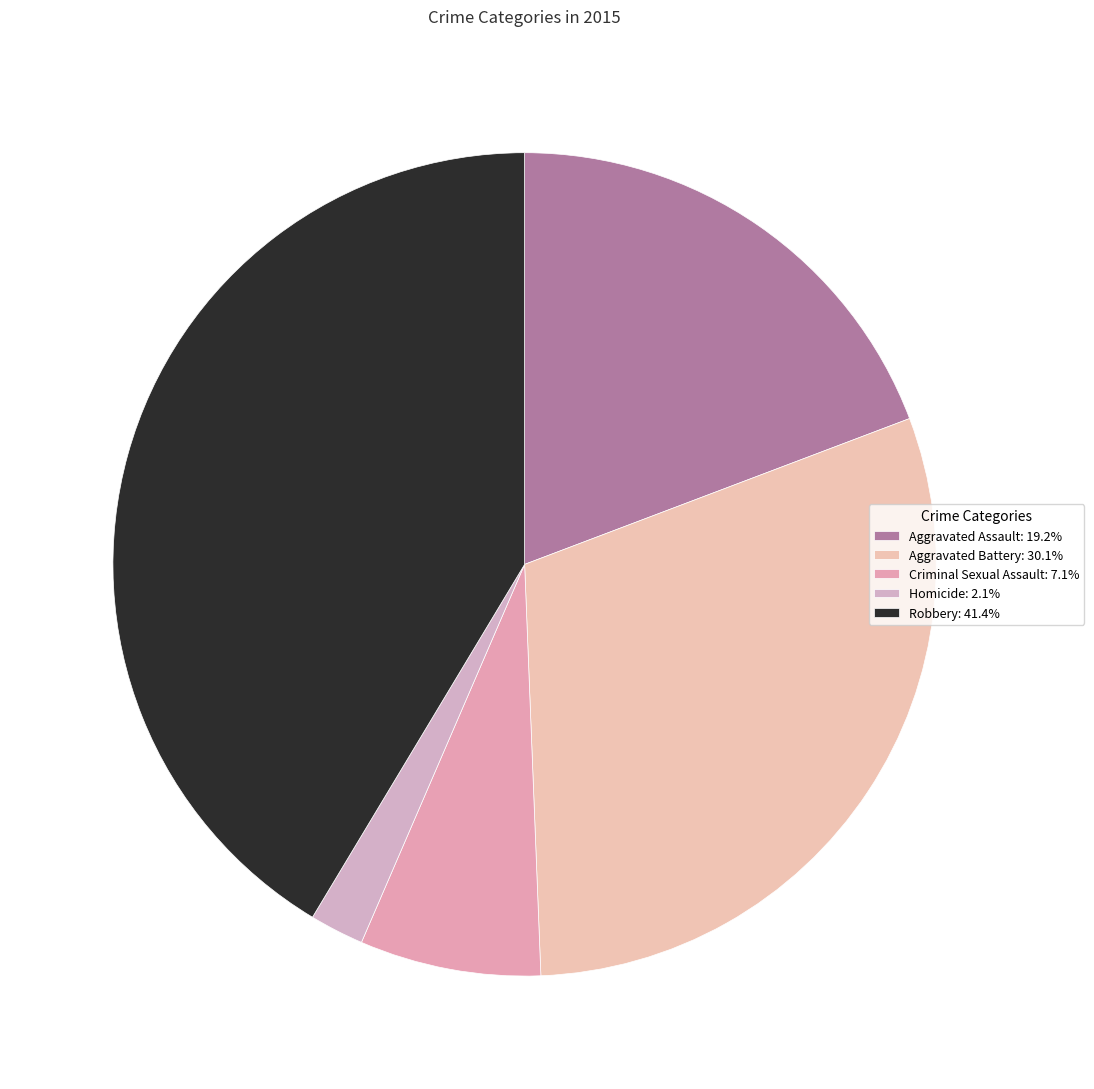

Count the number of slices in the pie.

5